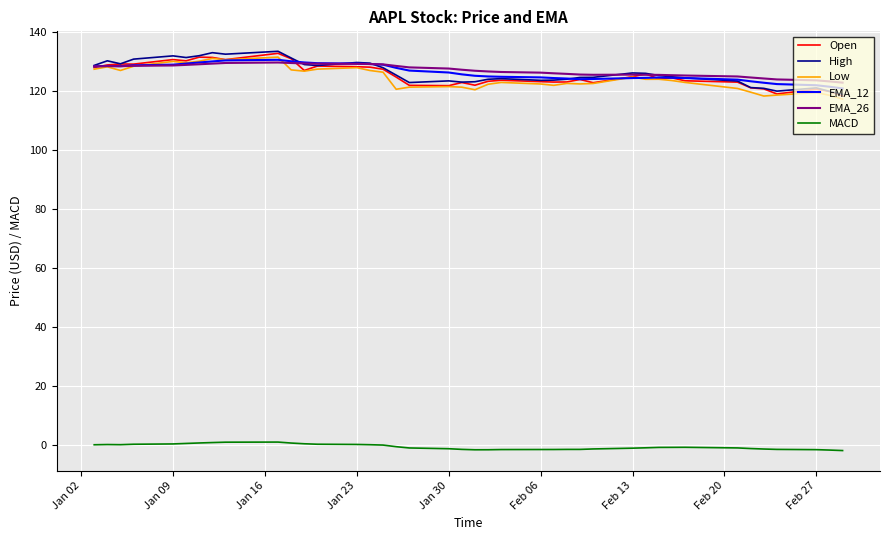

What is the greatest value displayed?

133.5